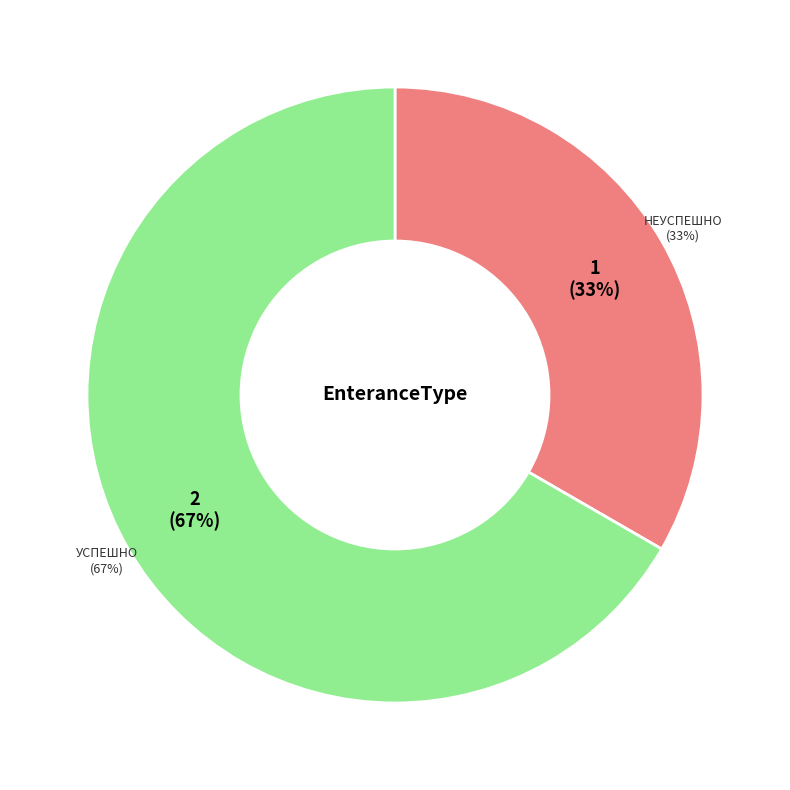

To the nearest percent, what percentage of the pie is Успешно?

67%